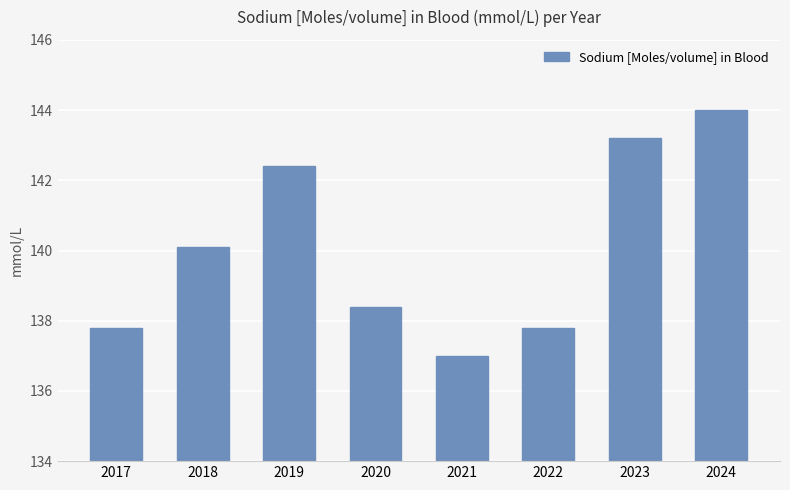

What is the average value?

140.1